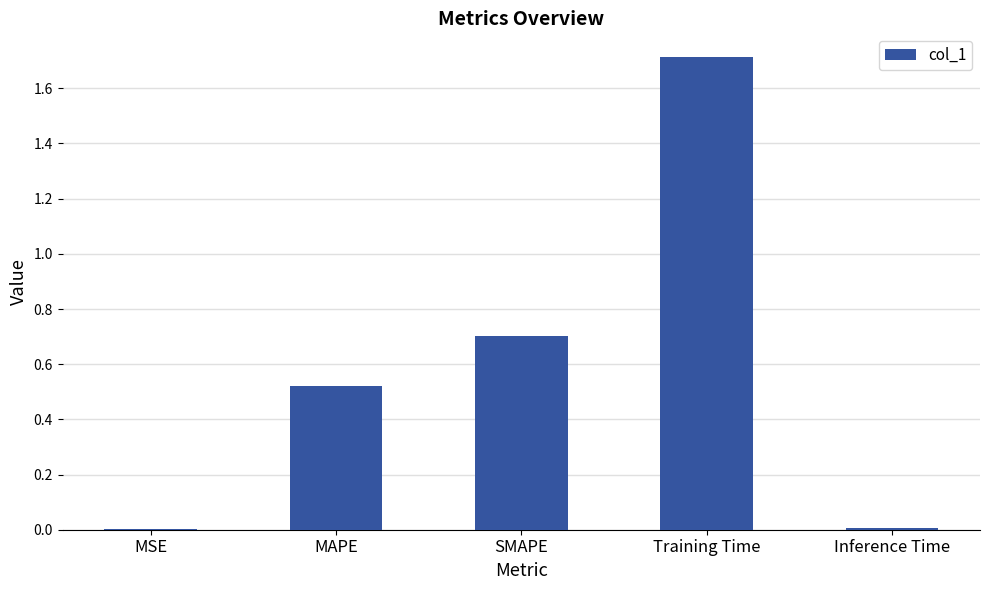

Which has a higher value, MAPE or Inference Time?

MAPE